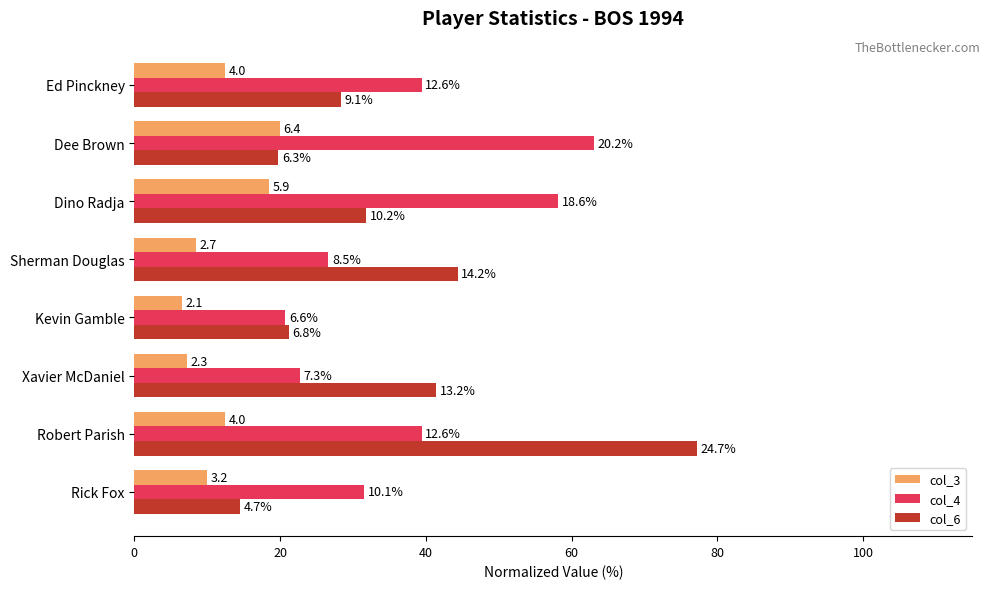

What are all the series names shown in the legend?

col_3, col_4, col_6